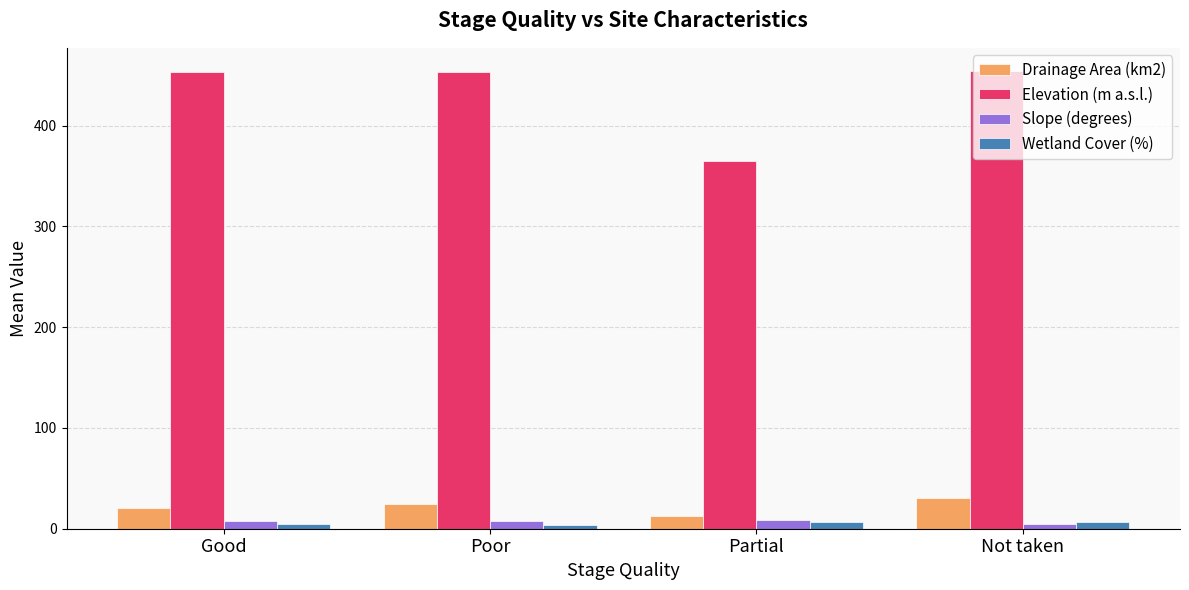

The value of Drainage Area (km2) at Poor is 40.4. True or false?

False